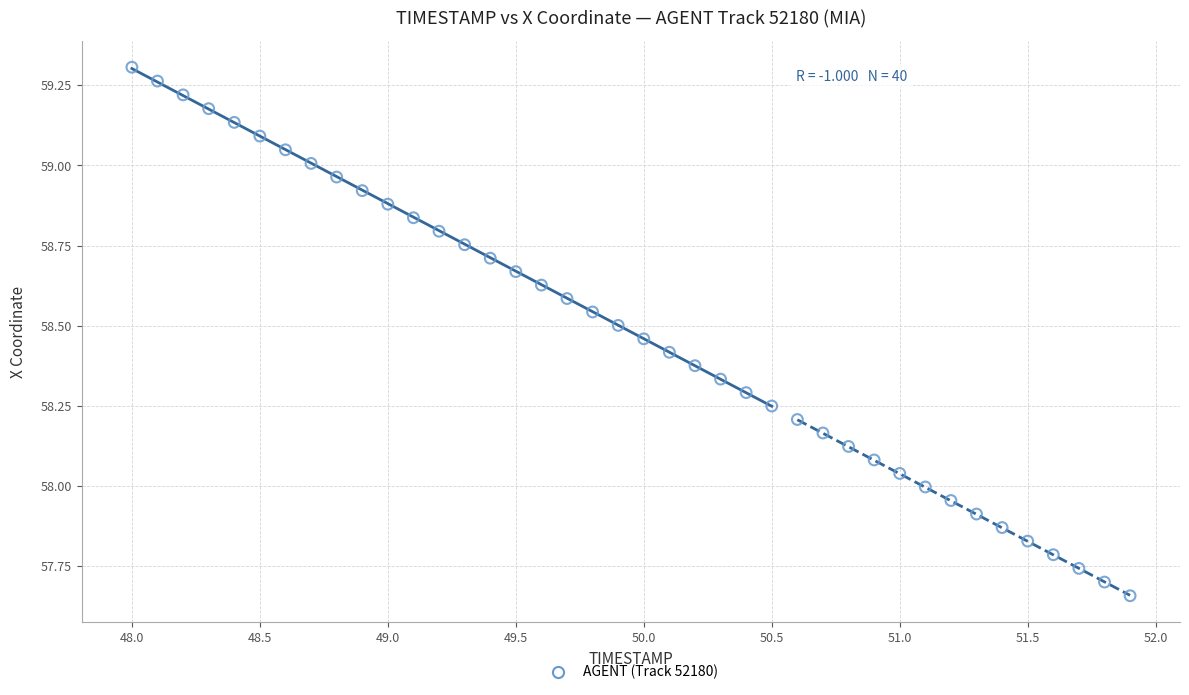

What is the range of X values (max minus min)?

3.9